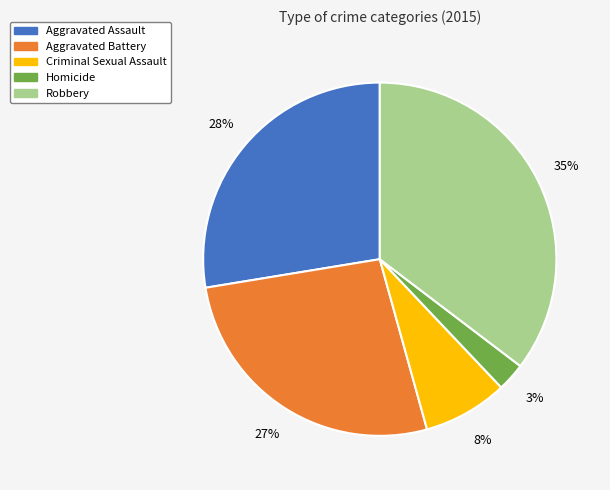

How many slices are in this pie chart?

5